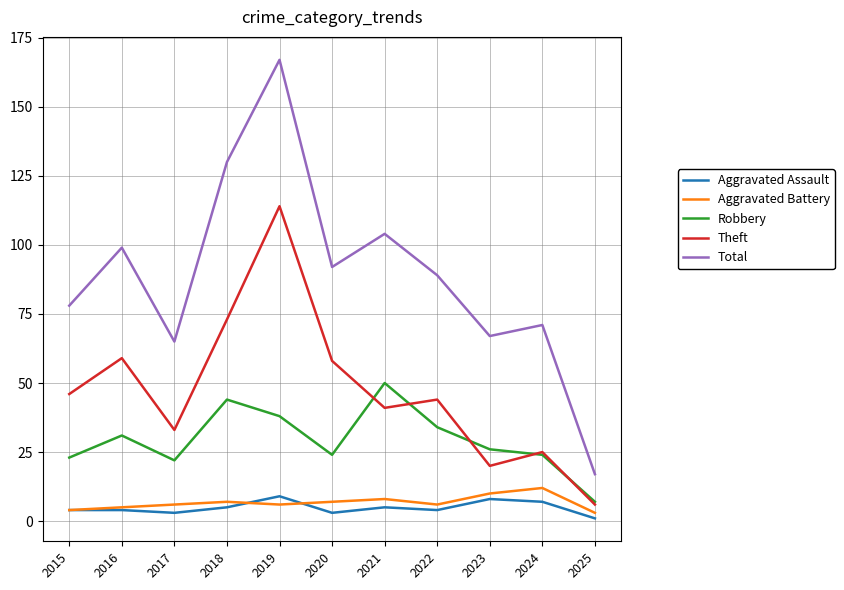

Reading left to right, what are all the values shown in this chart?

Aggravated Assault: 4	4	3	5	9	3	5	4	8	7	1
Aggravated Battery: 4	5	6	7	6	7	8	6	10	12	3
Robbery: 23	31	22	44	38	24	50	34	26	24	7
Theft: 46	59	33	73	114	58	41	44	20	25	6
Total: 78	99	65	130	167	92	104	89	67	71	17